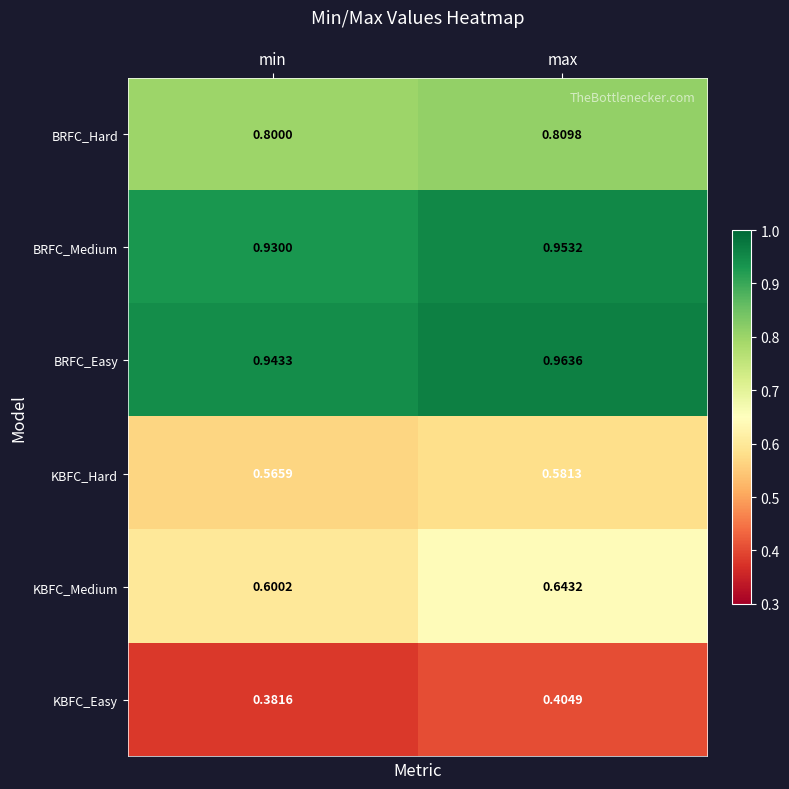

Where is KBFC_Medium nearest to the value 0?

min